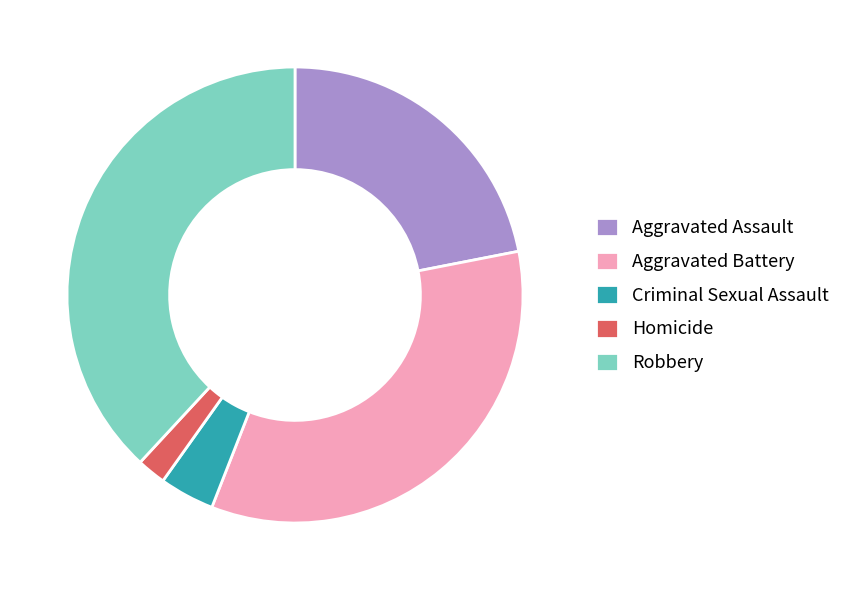

Which slice is the smallest?

Homicide